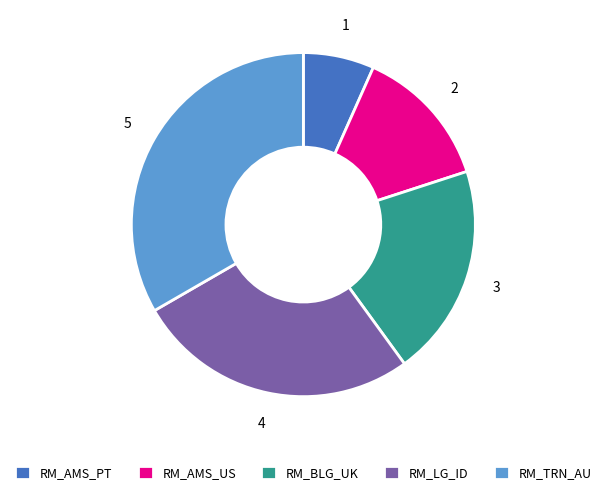

How many segments does this pie chart have?

5